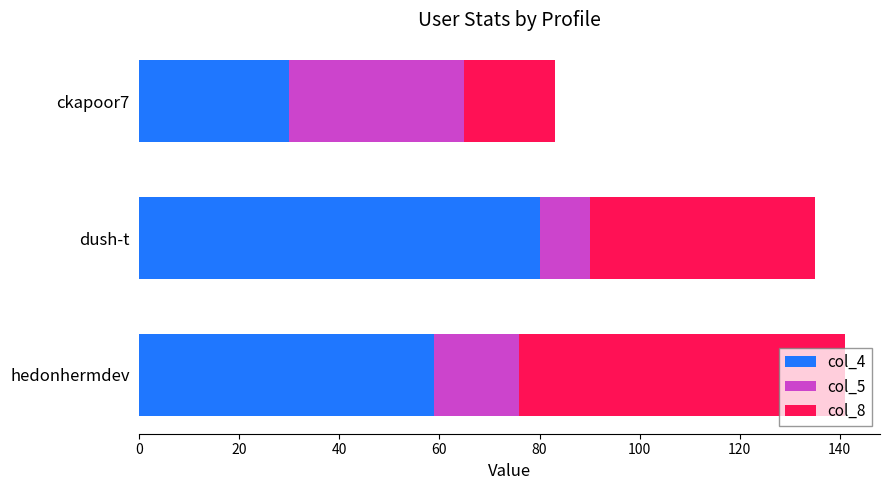

The col_4 series shows 30 at ckapoor7. True or false?

True